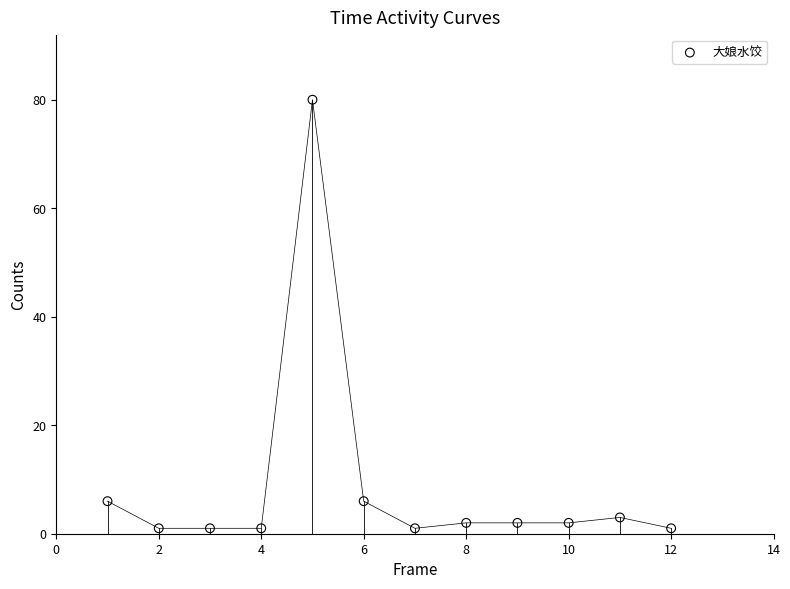

What is the average Y value?

9